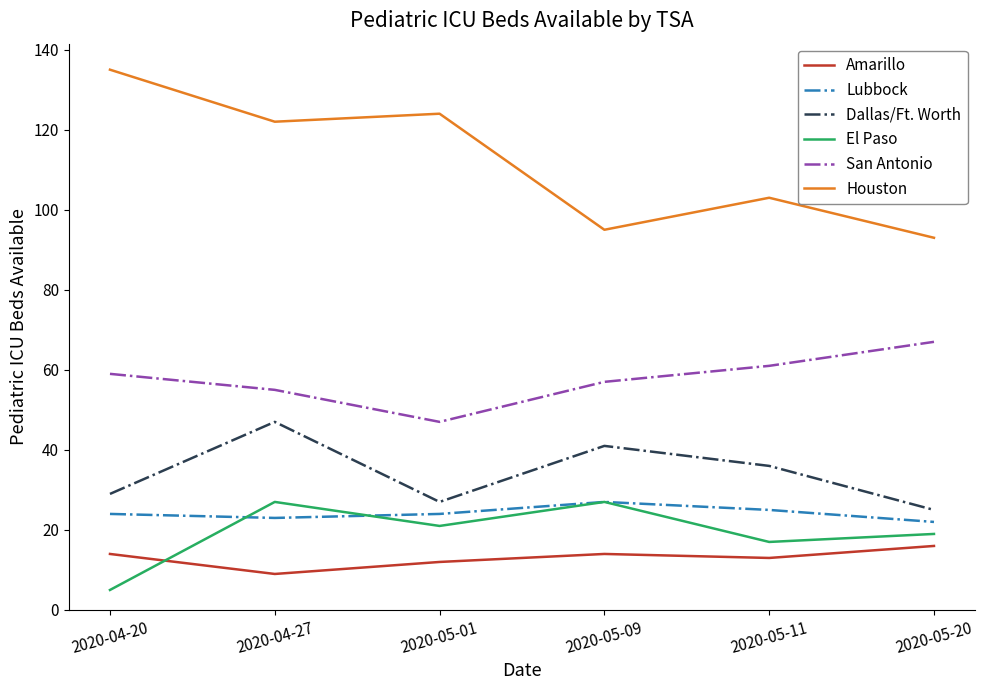

True or false: Dallas/Ft. Worth has more than 2 interior local peaks.

False